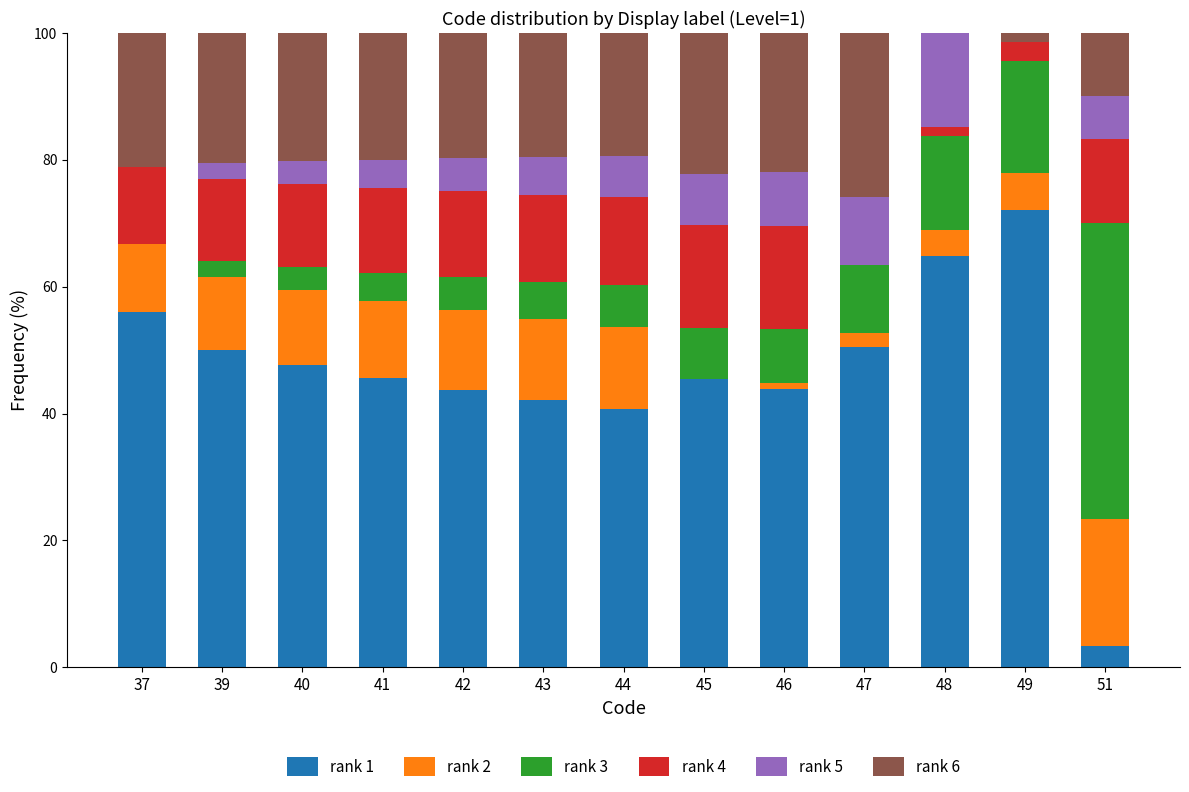

What is the total value across all series at 44?

100.0